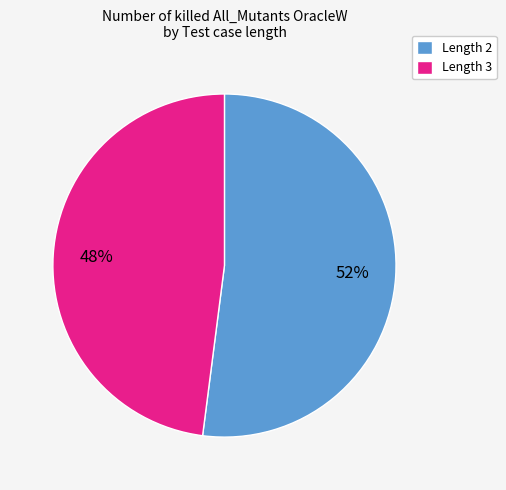

What is the majority slice?

Length 2